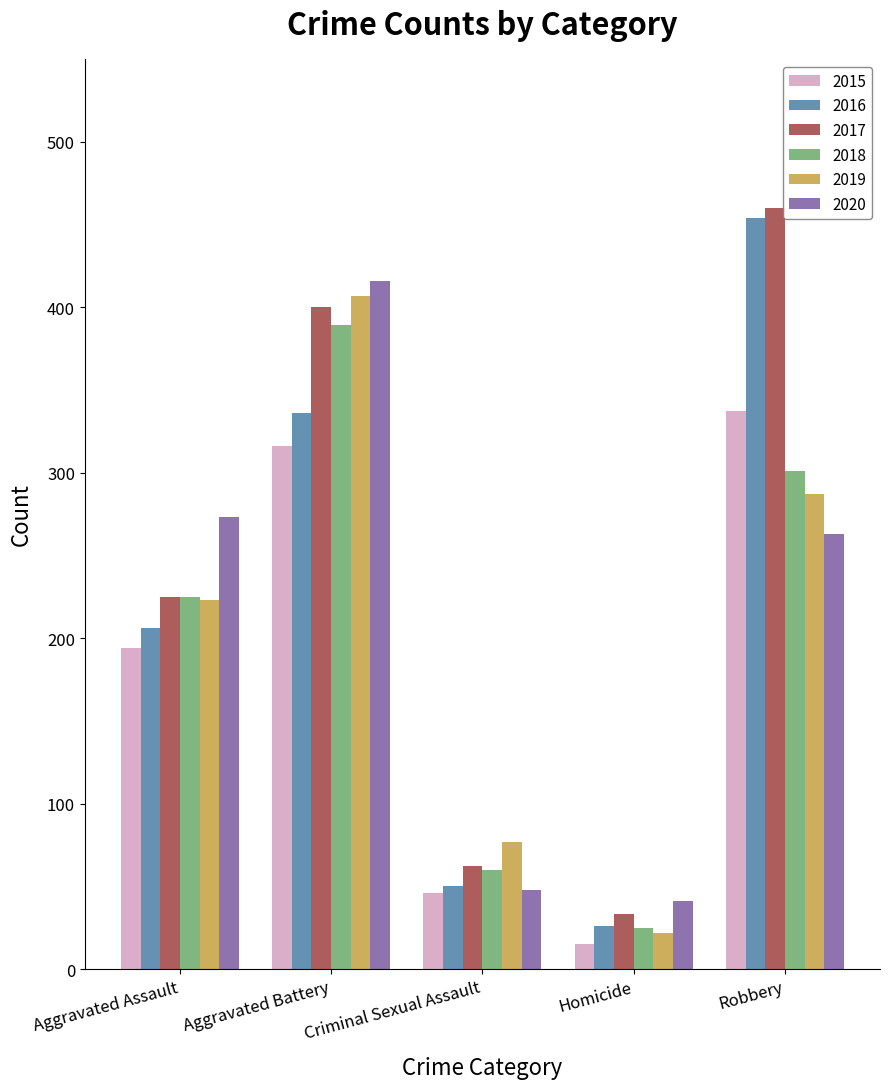

Count the number of data series in this chart.

6